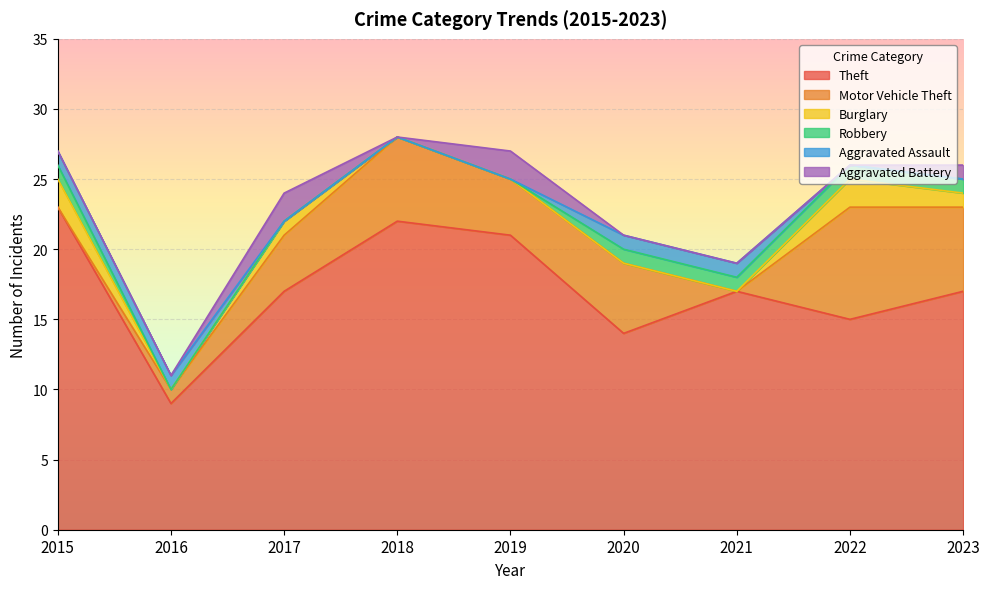

The value of Motor Vehicle Theft at 2019 is 4. True or false?

True